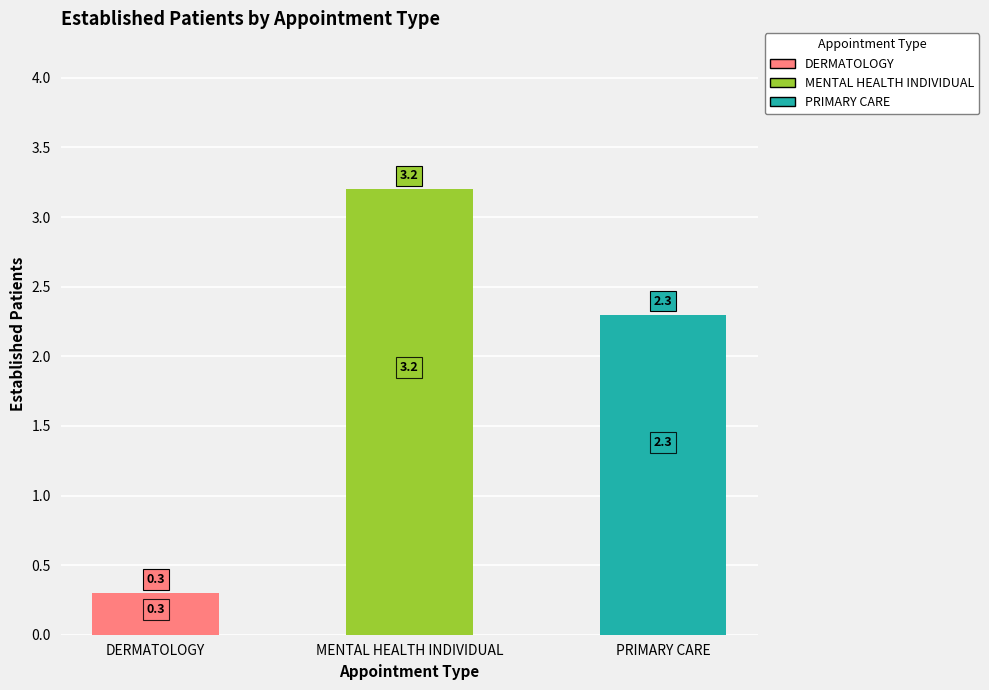

What is the greatest value displayed?

3.2